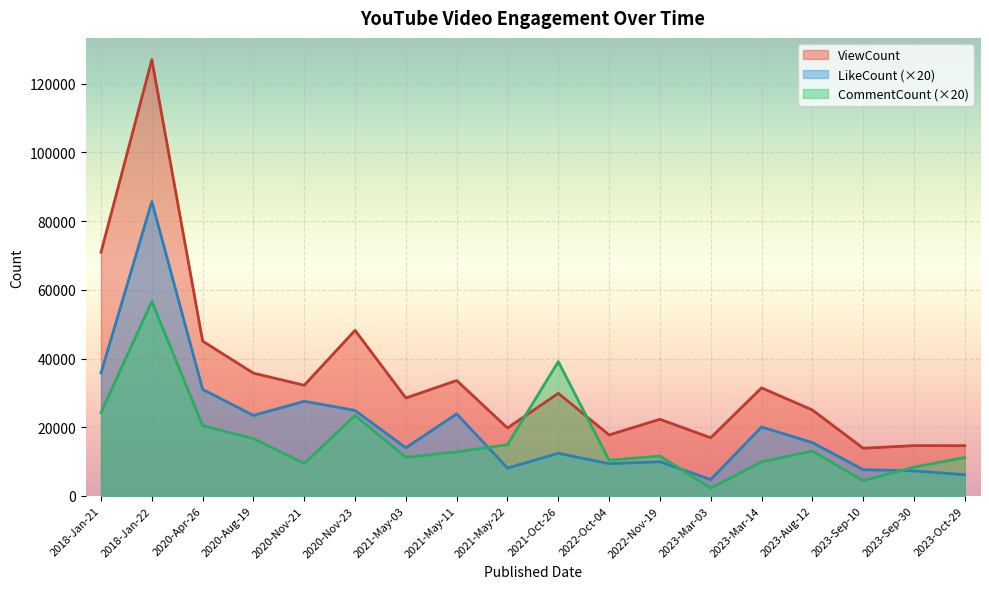

What position from the right is 2023-Sep-30?

2